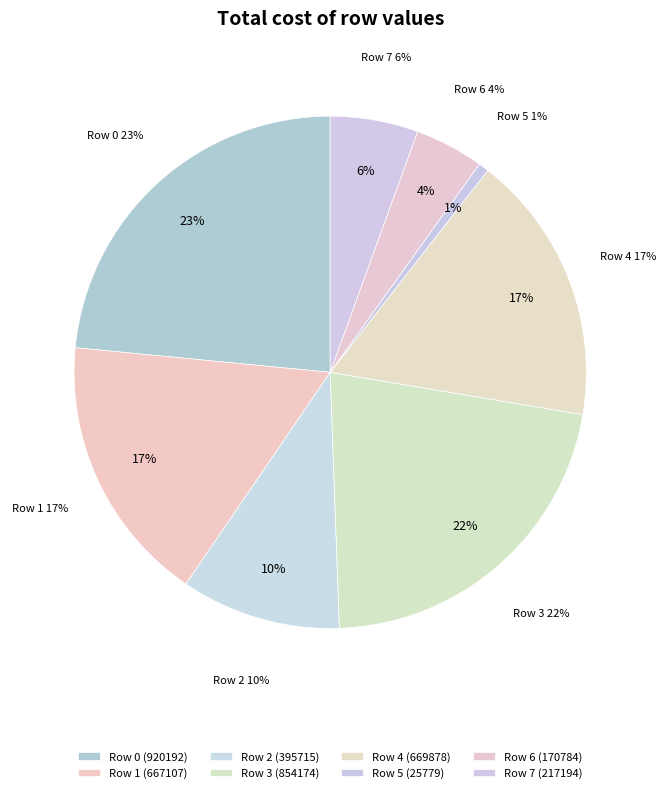

Approximately how many times larger is the value at Row 5 compared to Row 2?

0.1